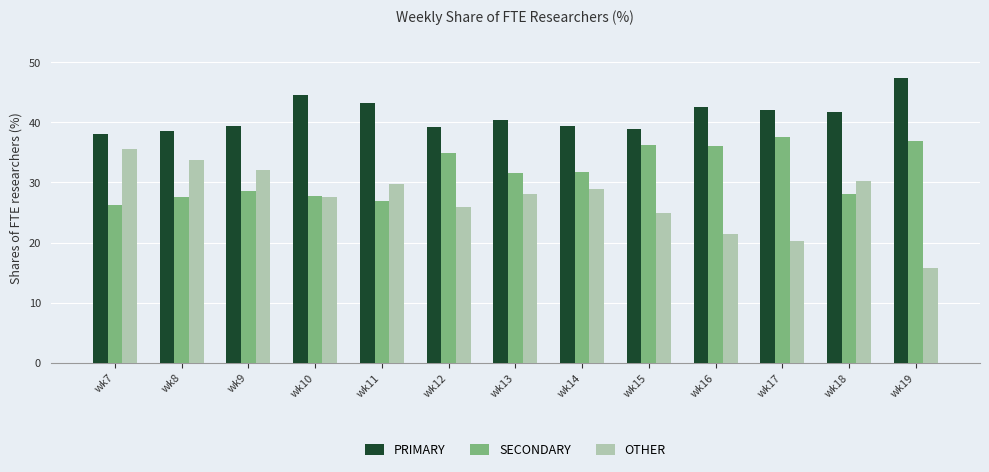

What is the approximate value of PRIMARY at wk11?

43.3